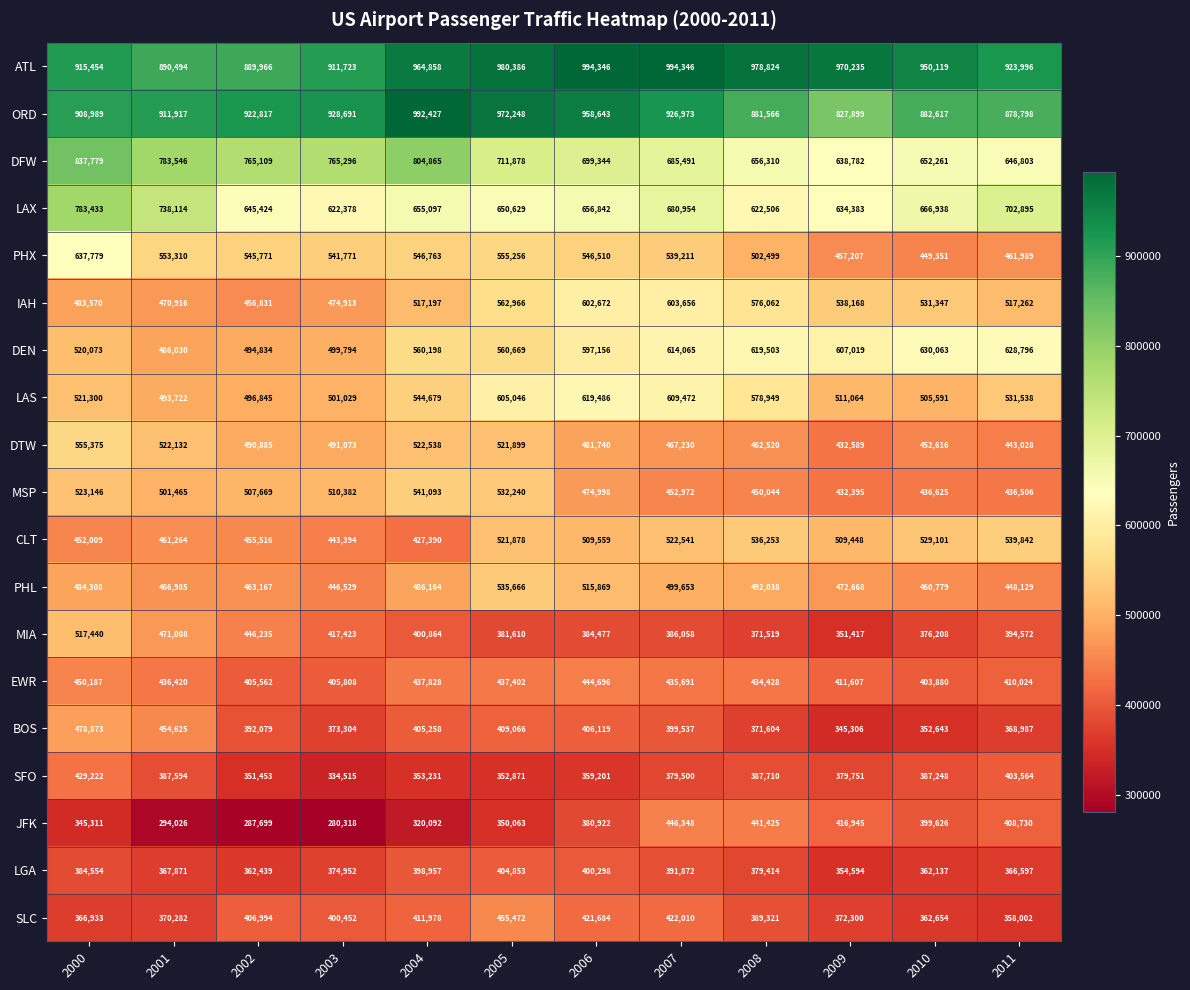

What value does the MSP series have at 2010?

436625